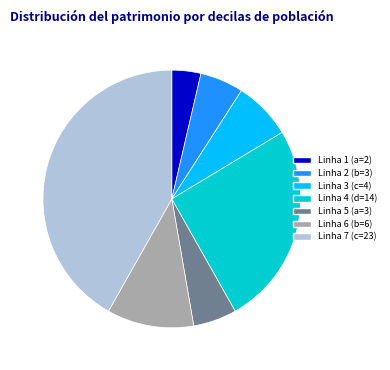

Combined, do Linha 2 (b=3) and Linha 7 (c=23) account for over 50%?

No